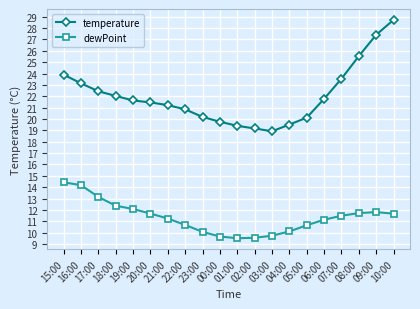

What is the spread (max minus min) of values at 21:00?

10.0